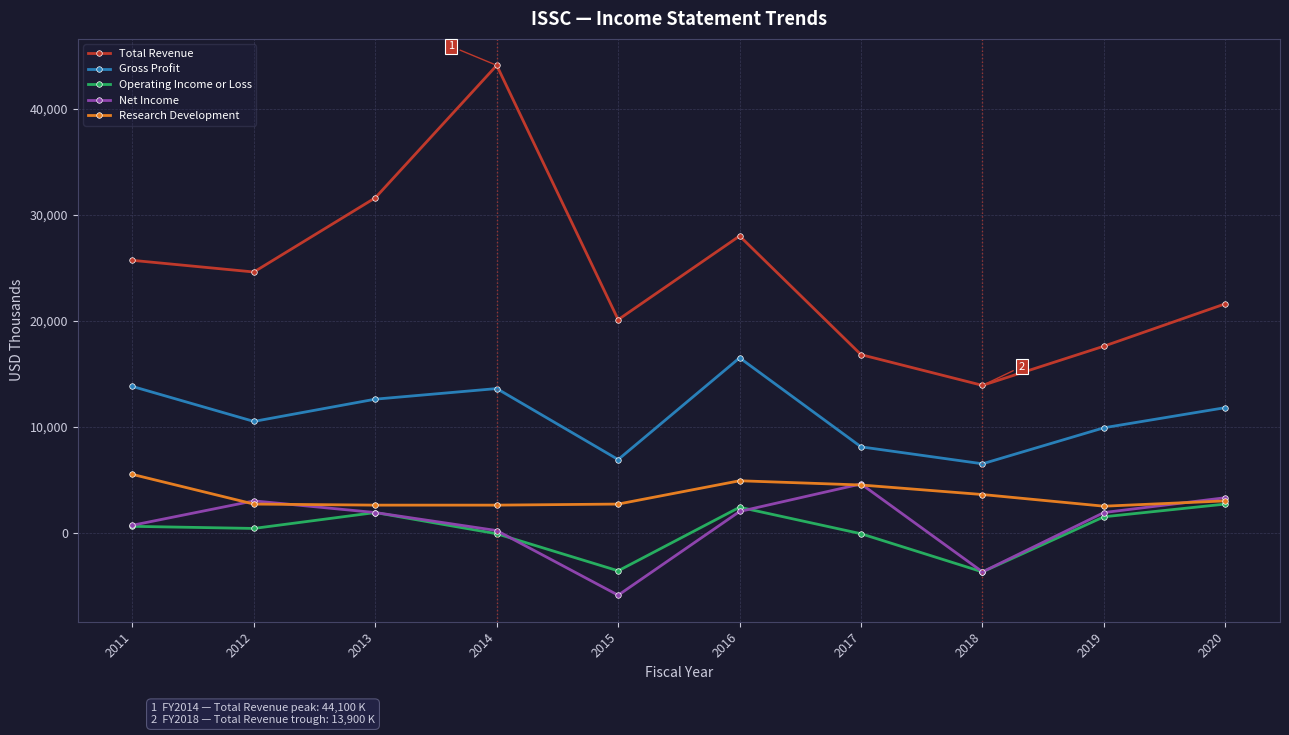

True or false: Total Revenue has more than 2 interior local peaks.

False